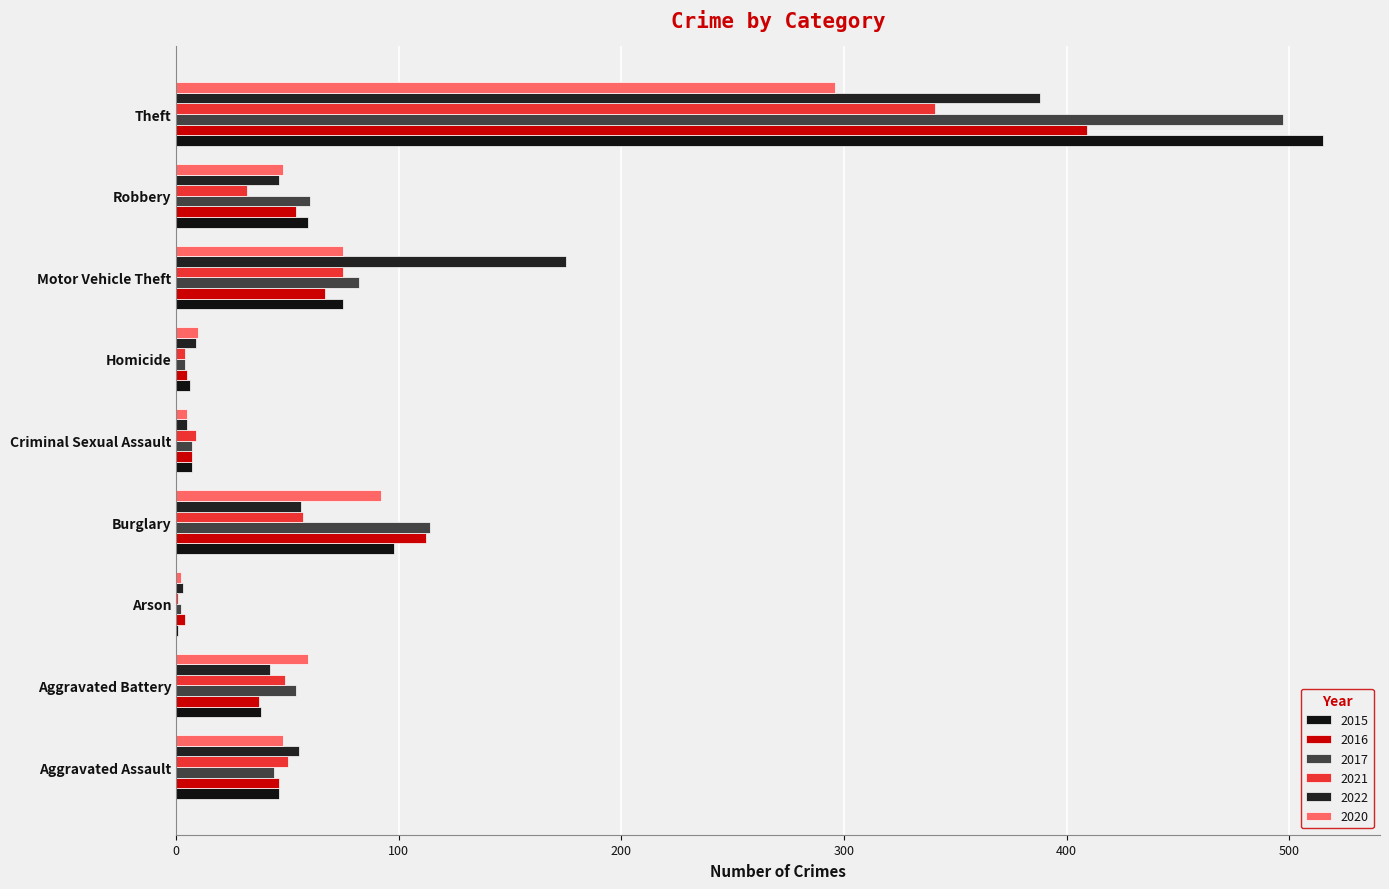

Which has a higher value, Criminal Sexual Assault or Theft?

Theft